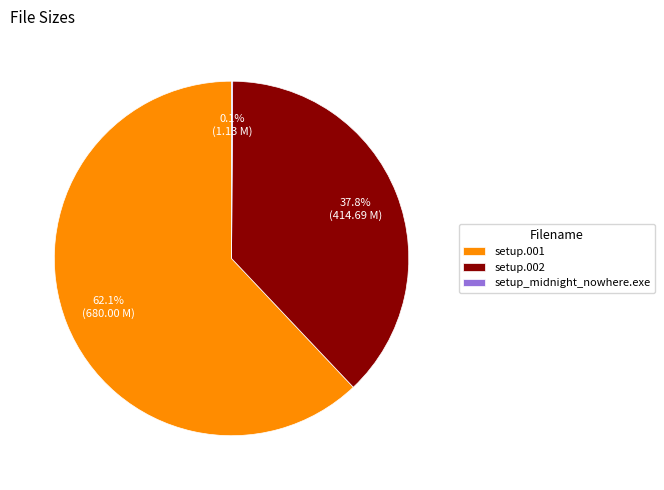

Which has a higher value, setup.002 or setup.001?

setup.001